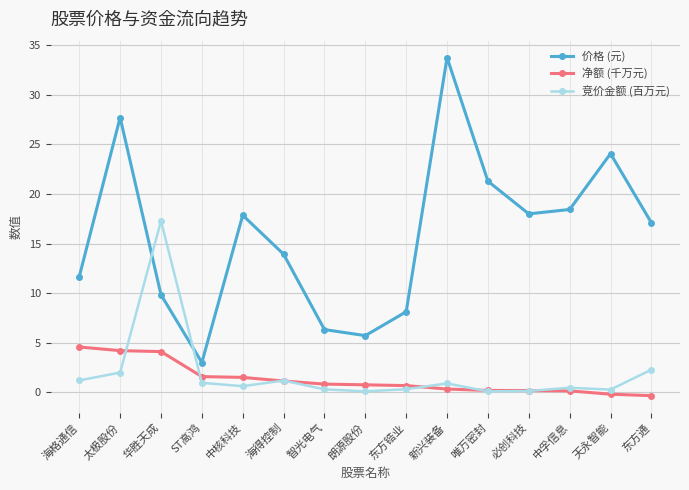

What is the sum of the 竞价金额 (百万元) values at 智光电气 and 天永智能?

0.6